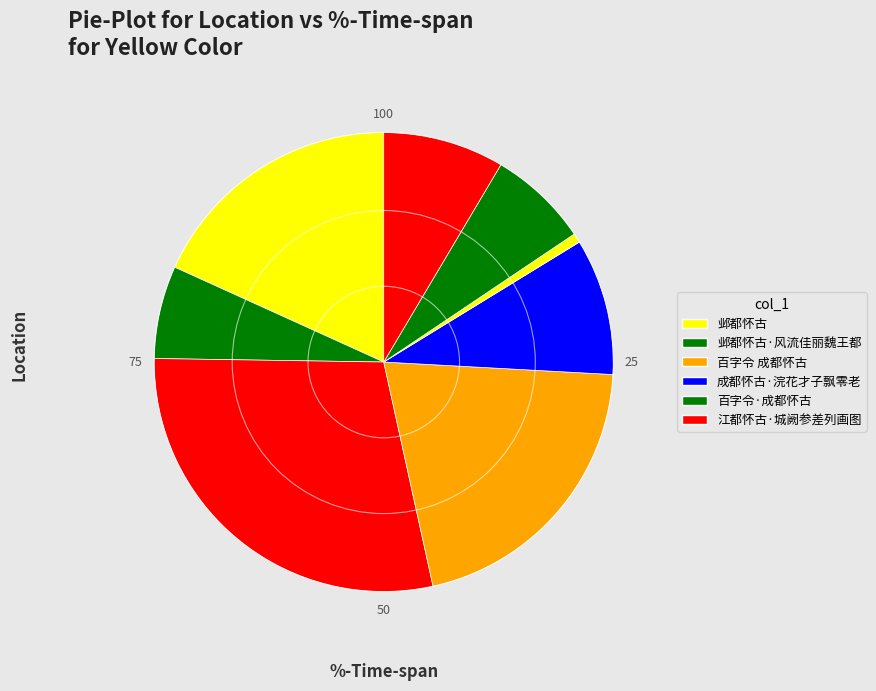

How many slices are in this pie chart?

8